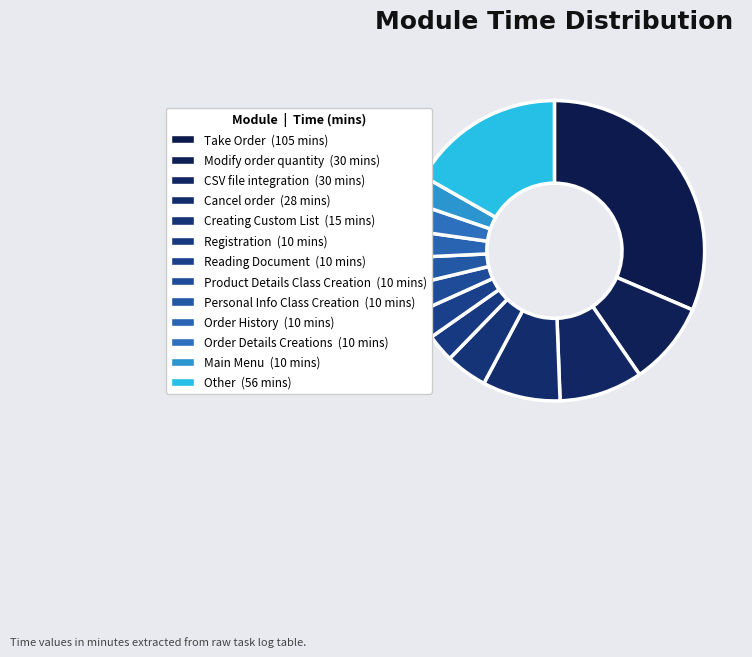

How many slices are in this pie chart?

13